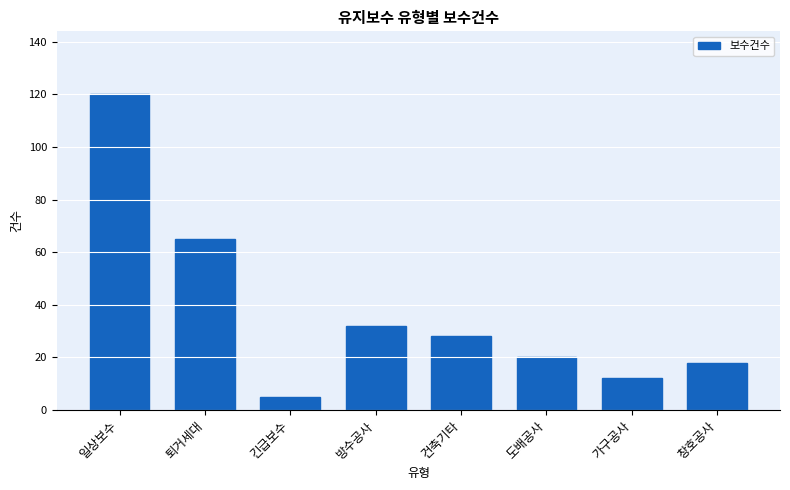

What is the difference between the maximum and minimum values?

115